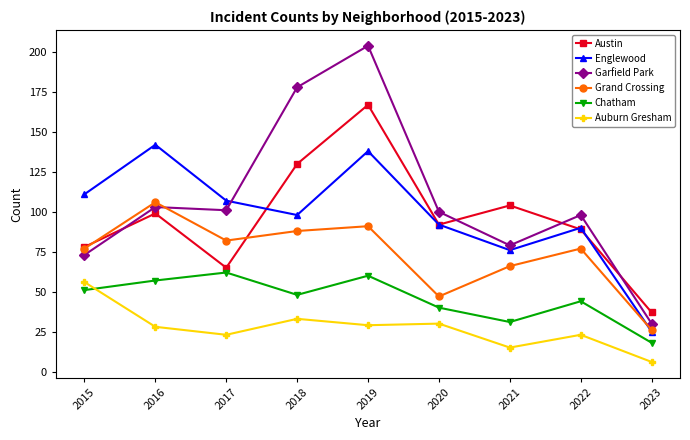

How many lines are shown in the chart?

6